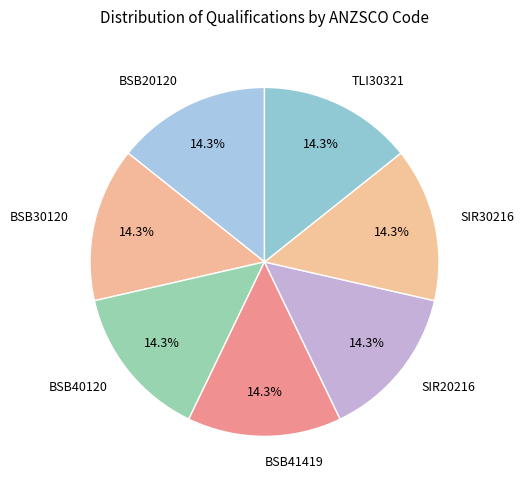

To the nearest percent, what portion does TLI30321 represent?

14%